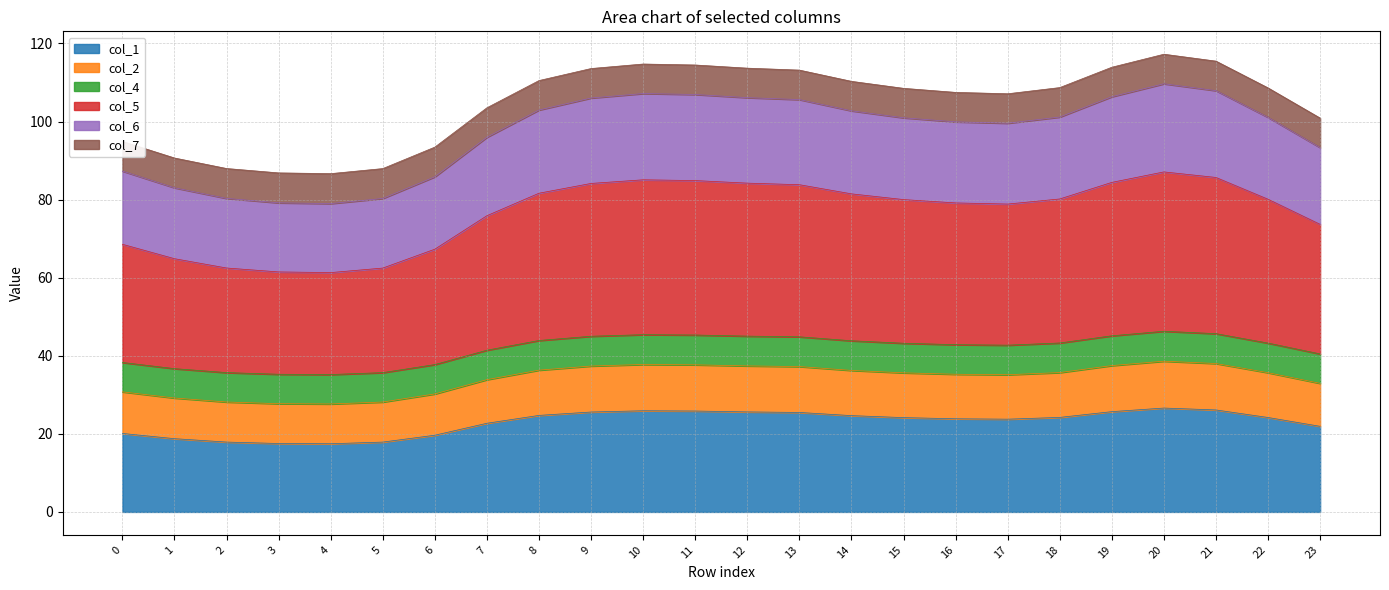

What is the total value across all series at 15?

108.5